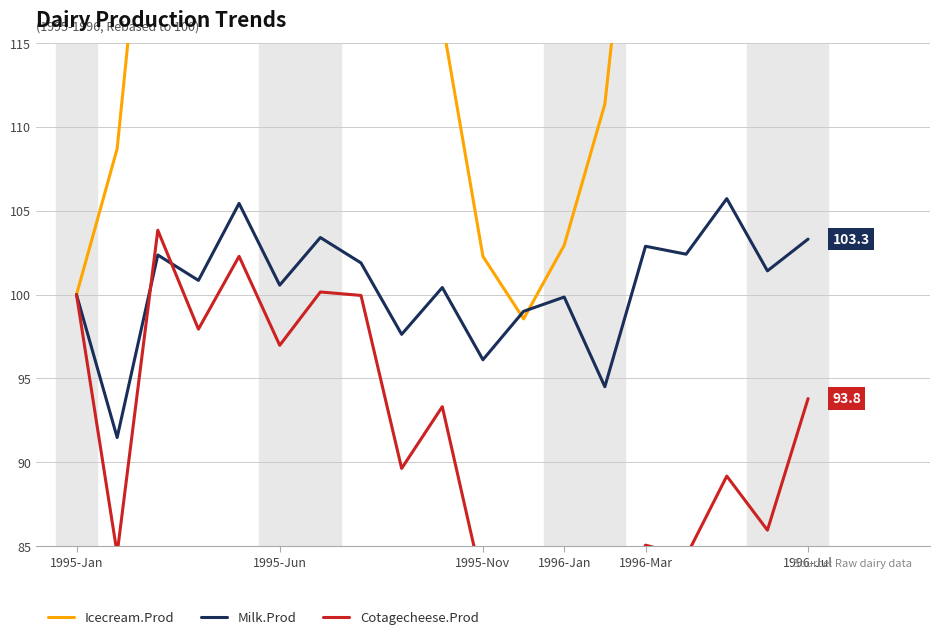

The Cotagecheese.Prod series shows 26.2 at 6. True or false?

False